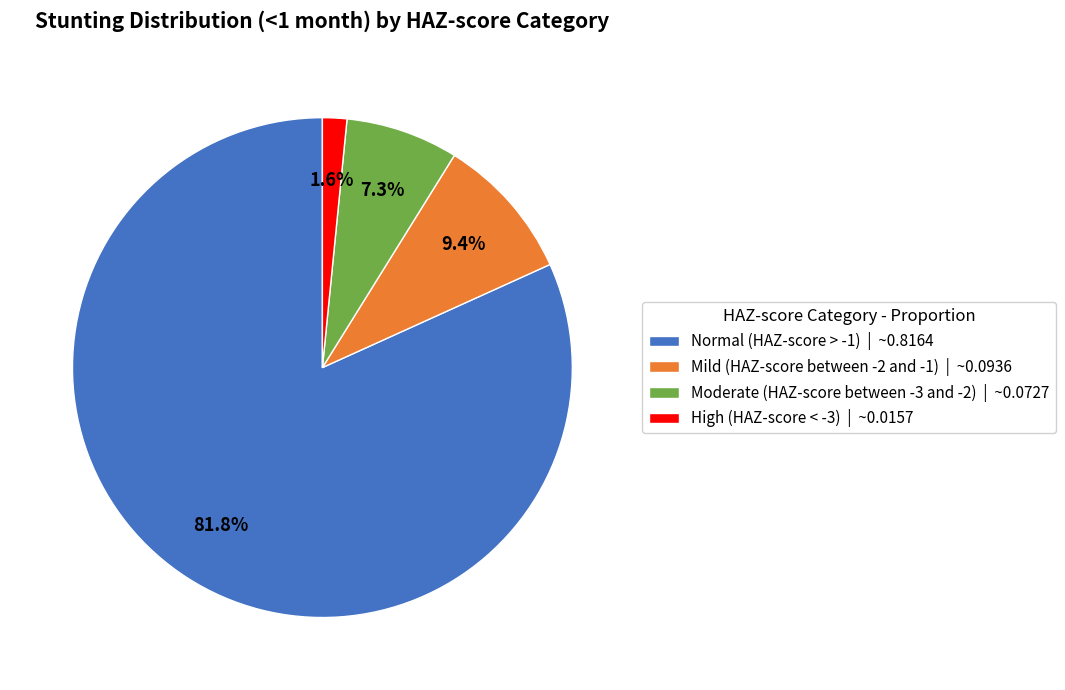

What is the total percentage of High (HAZ-score < -3) and Moderate (HAZ-score between -3 and -2)?

8.9%